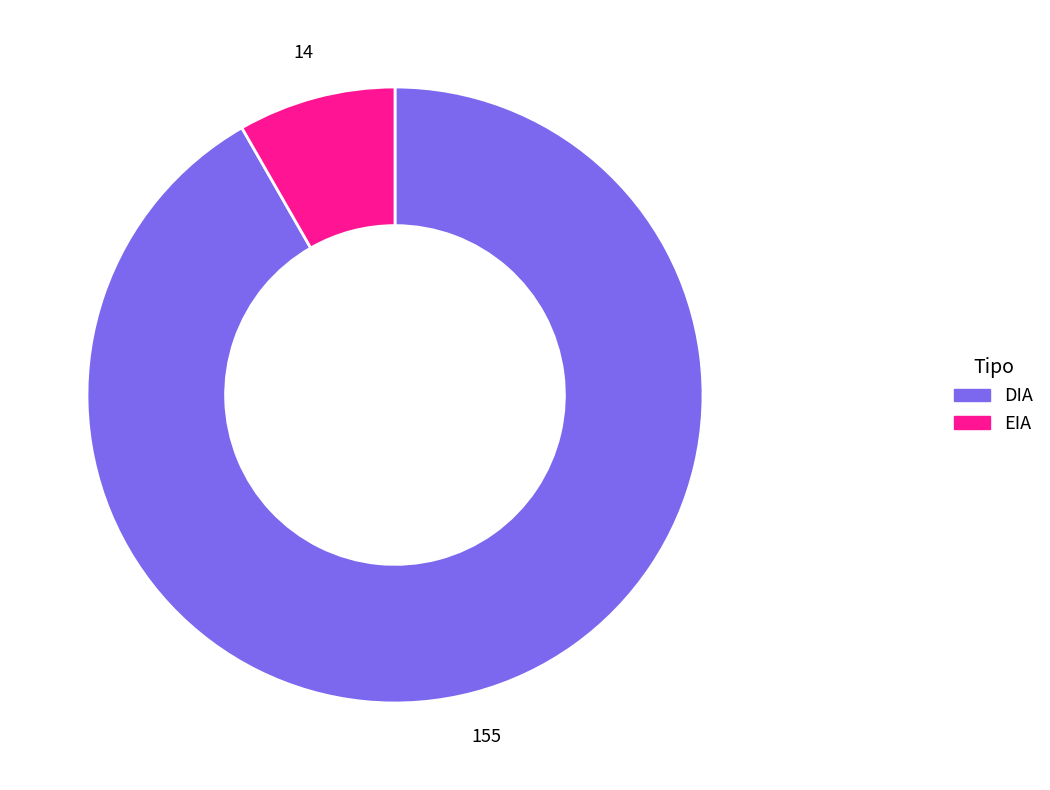

Which slice is the largest?

DIA